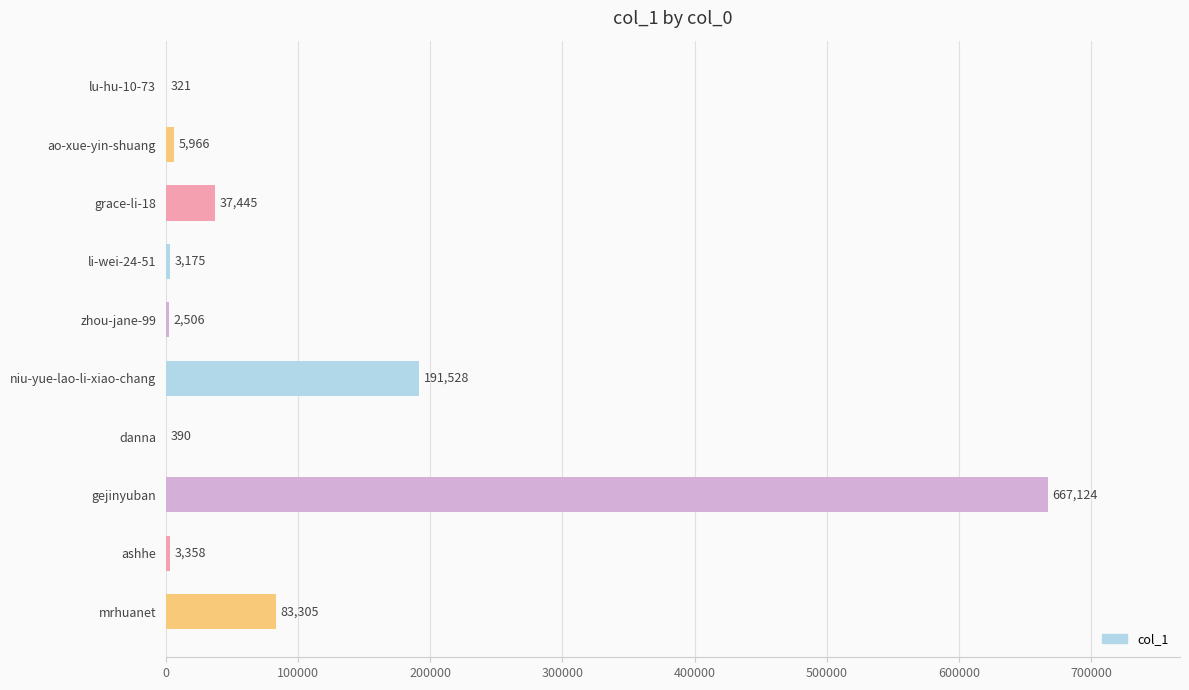

What is the sum of the values at ao-xue-yin-shuang and li-wei-24-51?

9141